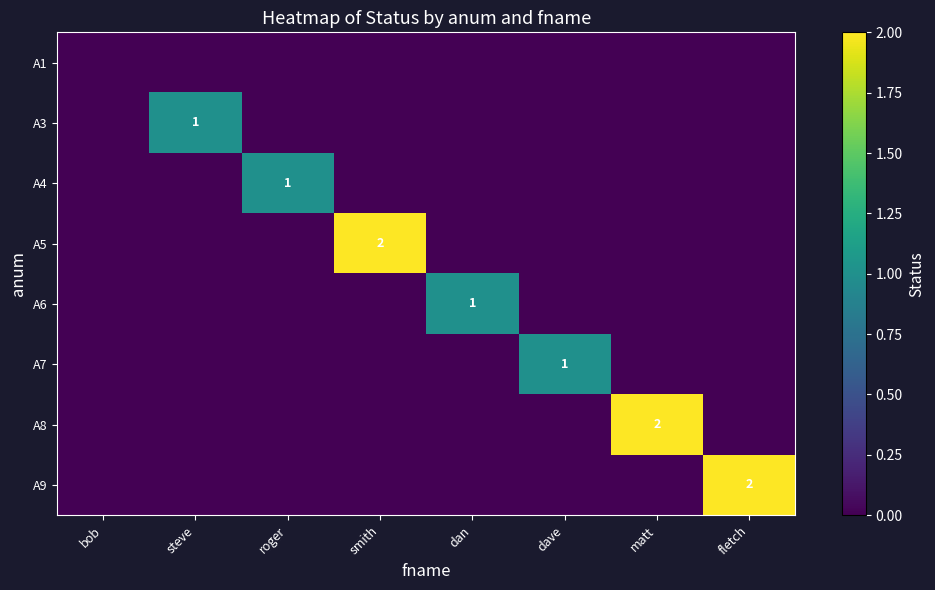

How many distinct data groups are displayed?

8